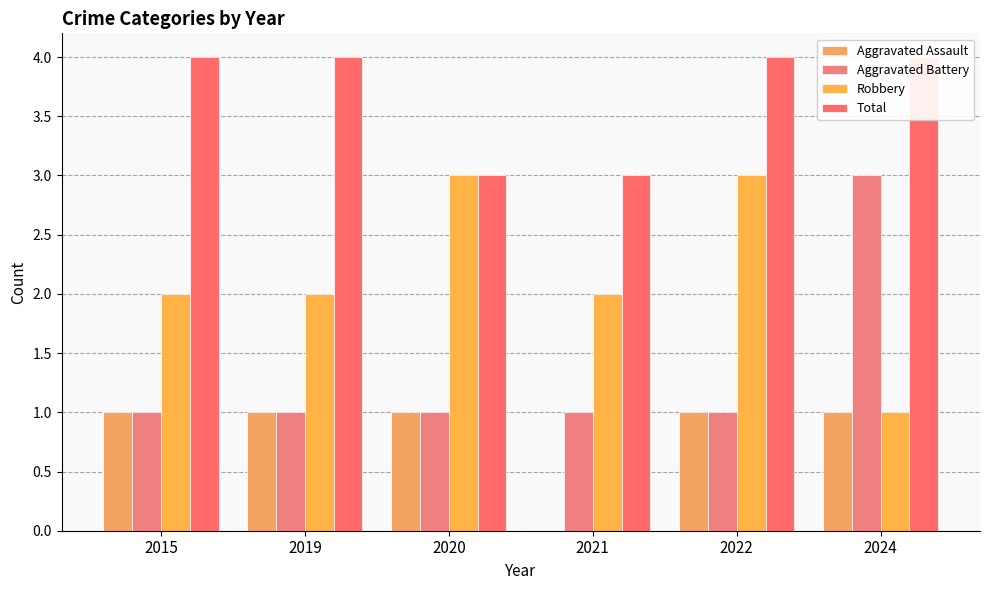

Between 2020 and 2019, which is larger?

2020